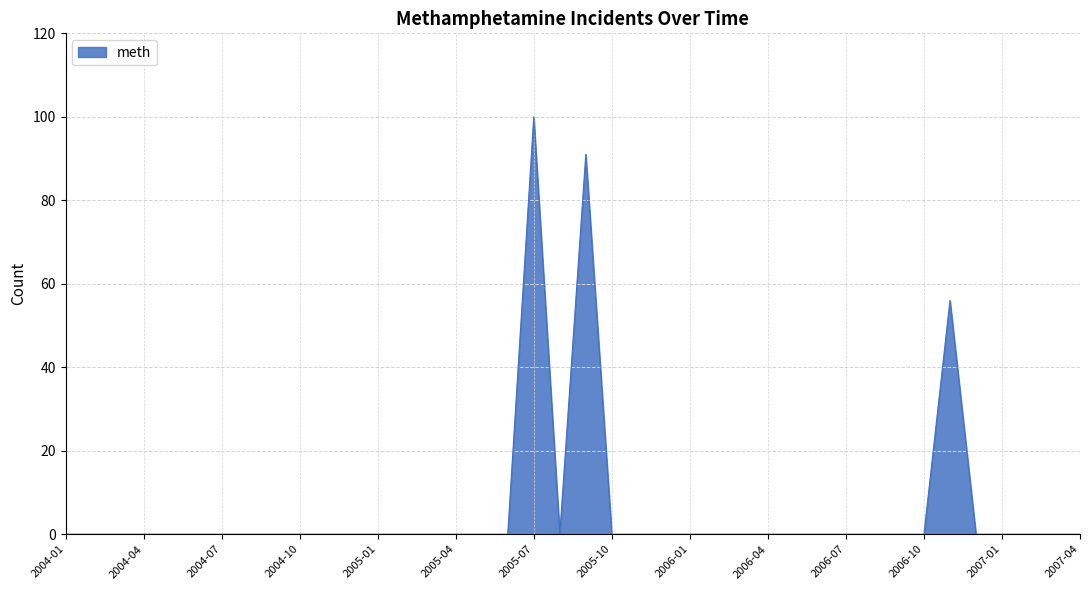

Where is the first local minimum?

2005-08